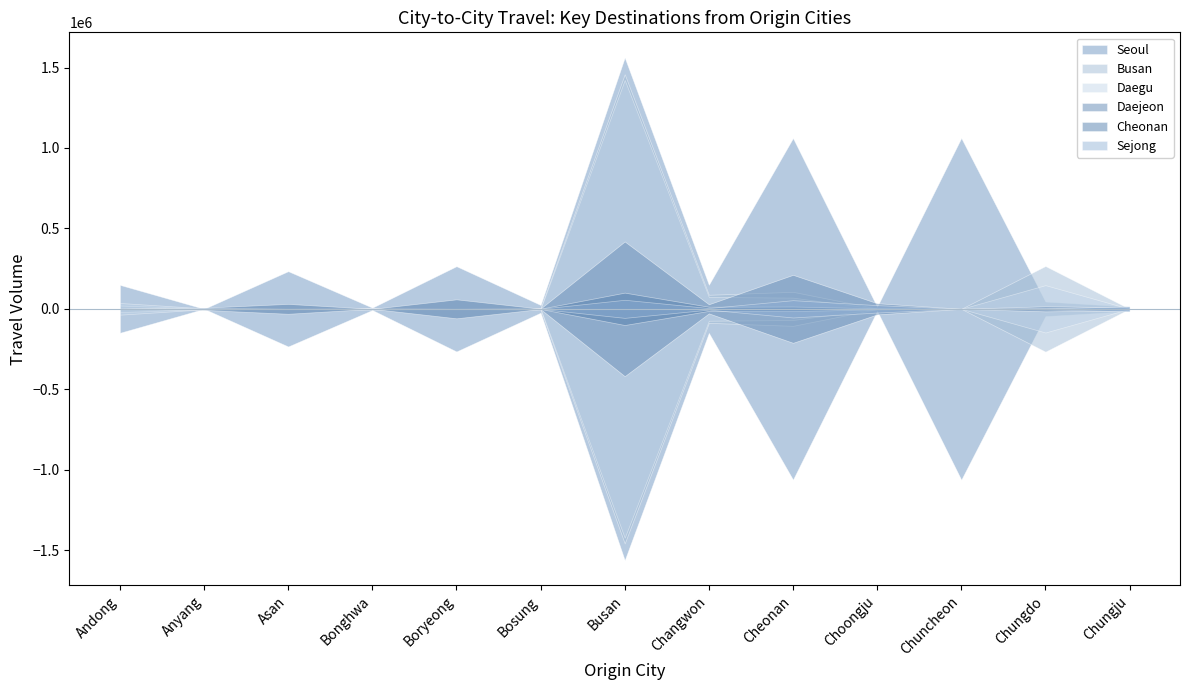

The Sejong series shows 5994 at Chungdo. True or false?

False